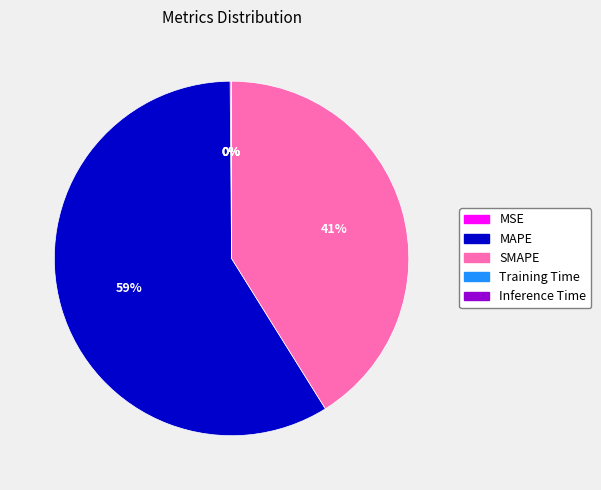

To the nearest percent, what is the difference between the largest and smallest slice percentages?

59%